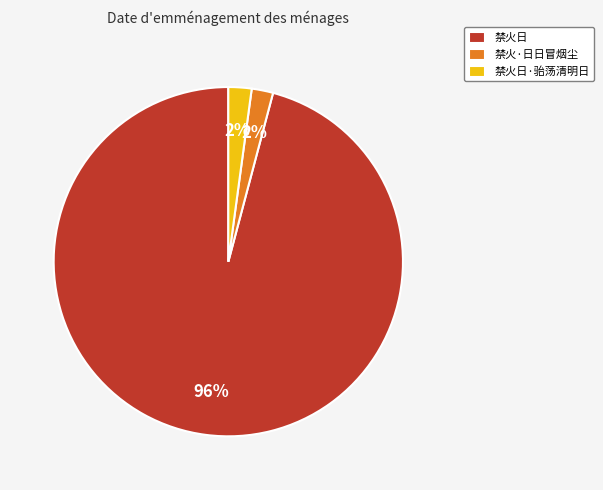

Which has a higher value, 禁火·日日冒烟尘 or 禁火日?

禁火日